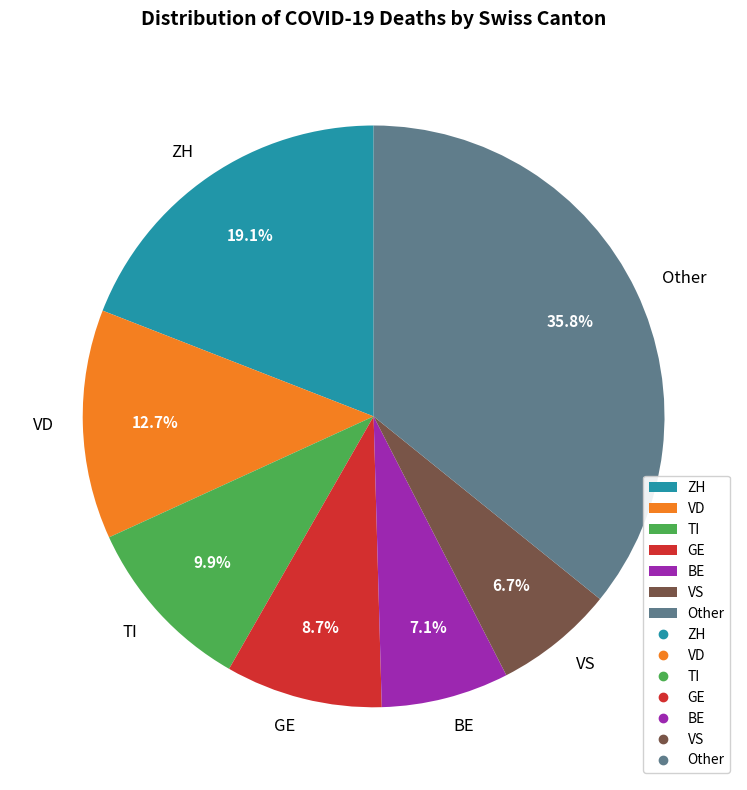

What portion of the pie excludes BE?

92.9%